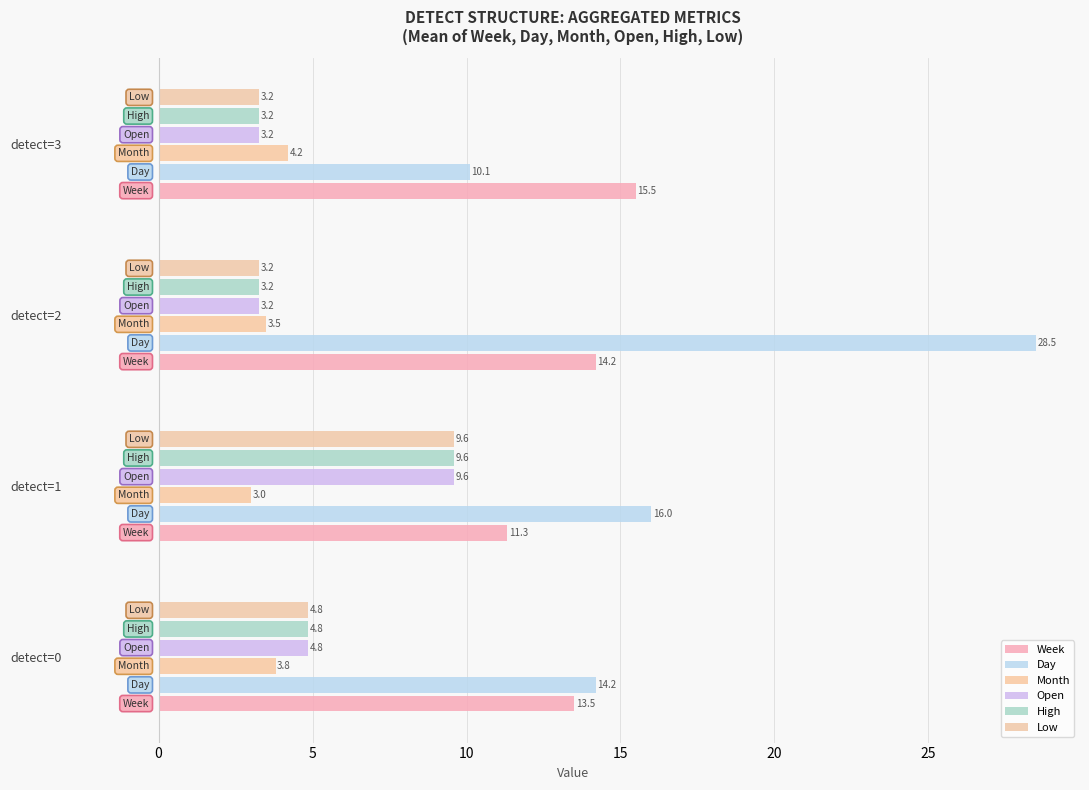

How many data points does each series have?

4